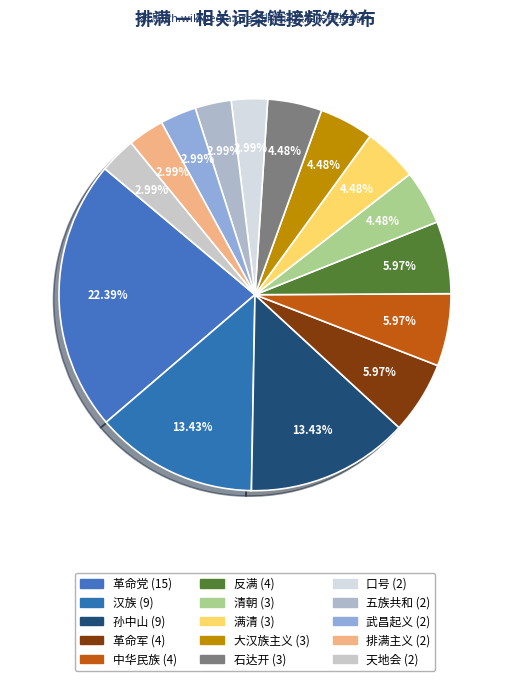

How many slices are in this pie chart?

15